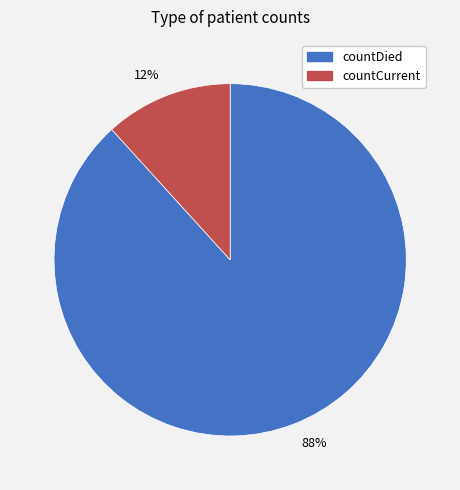

What is the largest slice in the pie chart?

88%